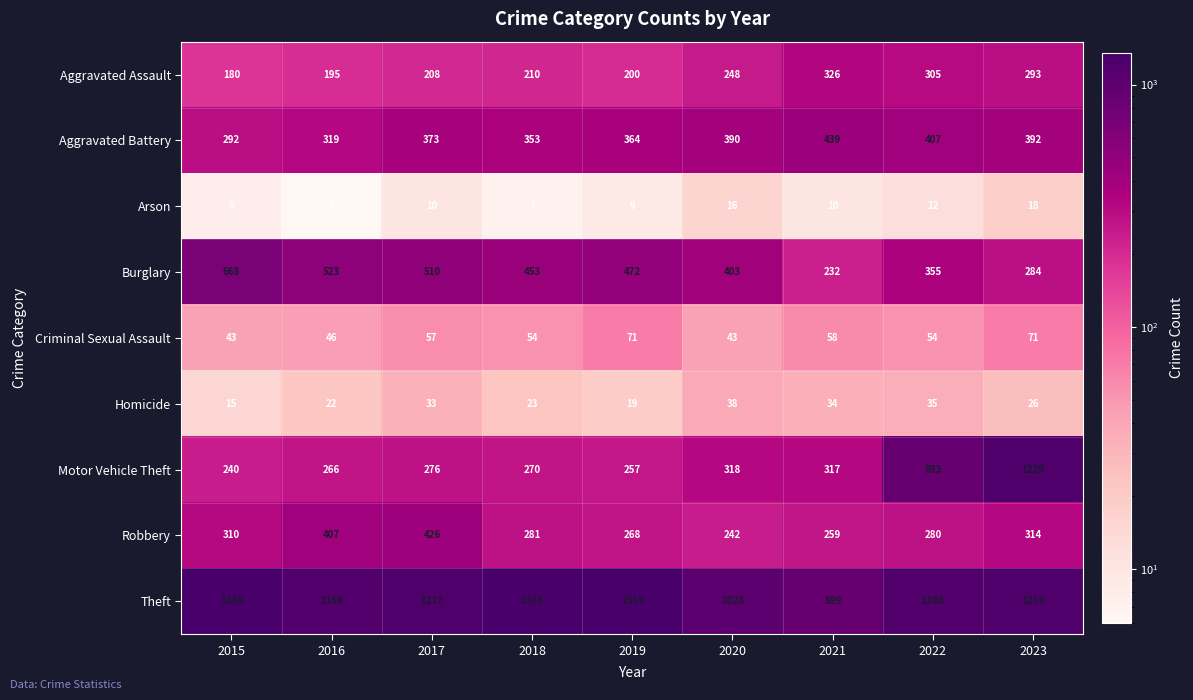

What is the difference between the maximum and second lowest values in the Homicide series?

19